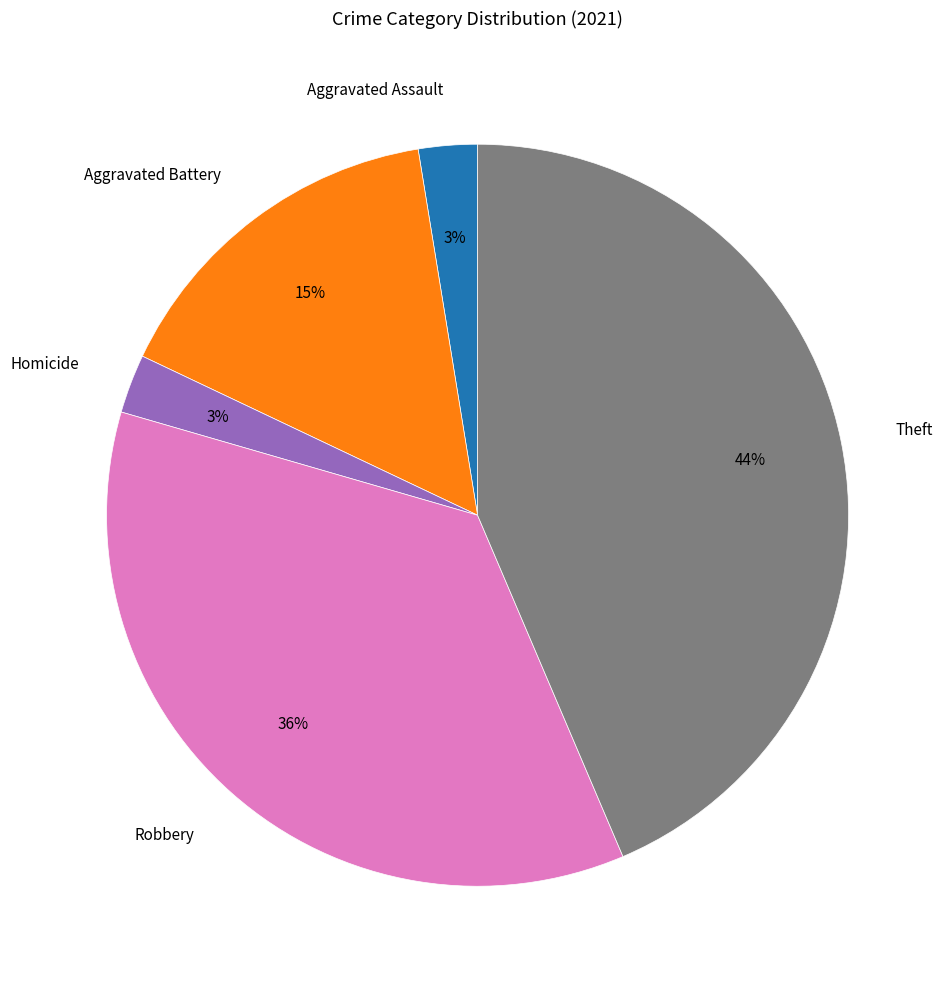

To the nearest percent, what percentage of the pie is Robbery?

36%